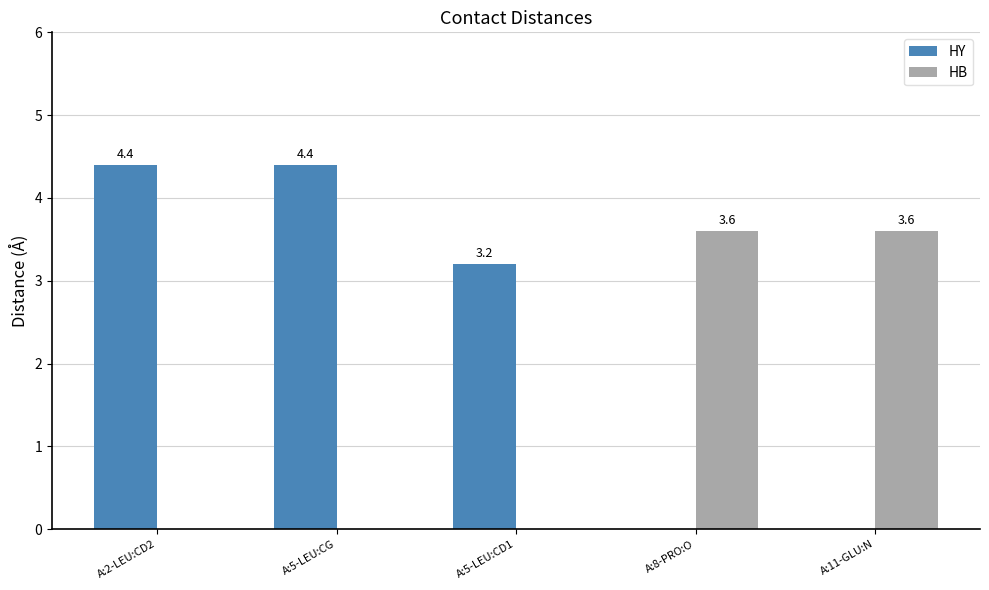

How many data points in HB are above 0?

2